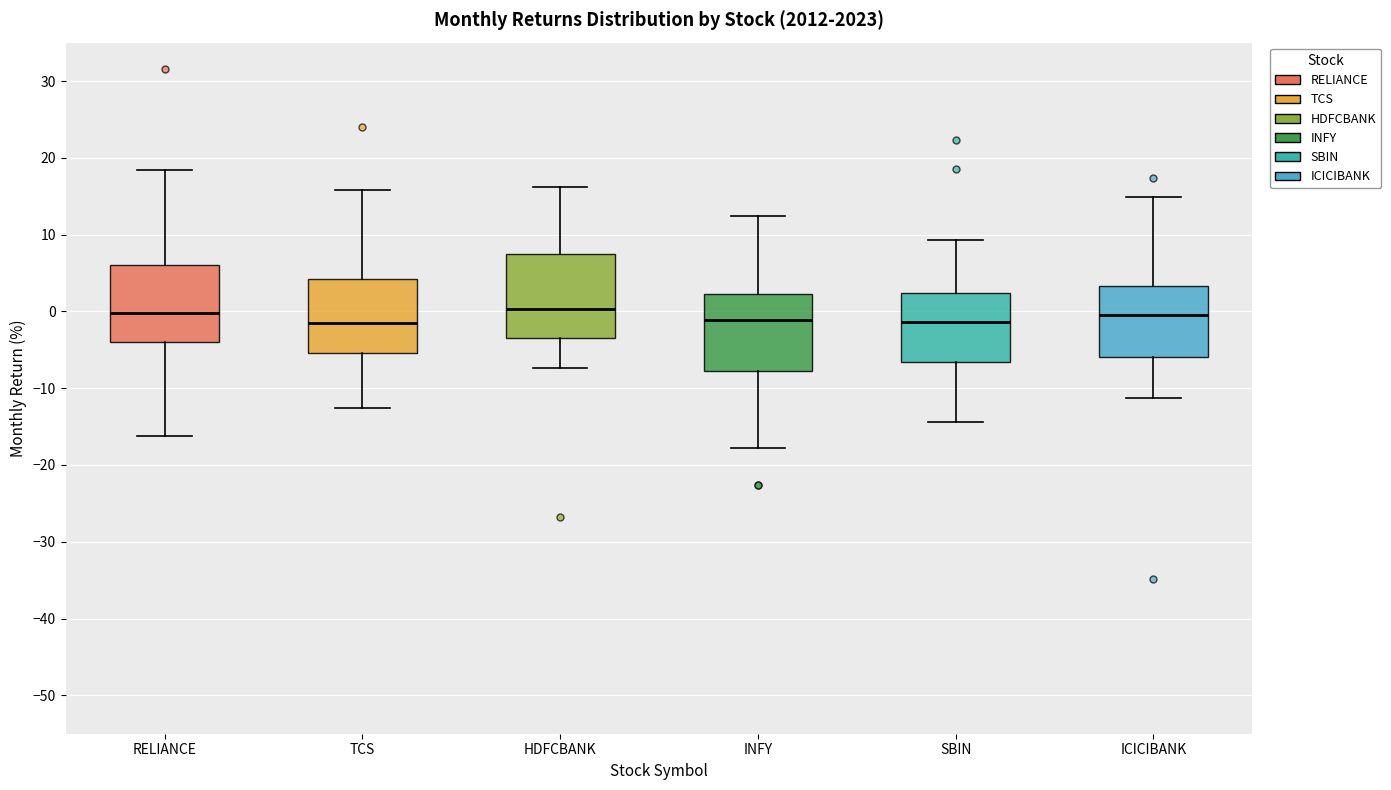

Where does the median line of the box for TCS sit on the y-axis? The values are not printed on the chart, so give them approximately, as read against the axis.

-1